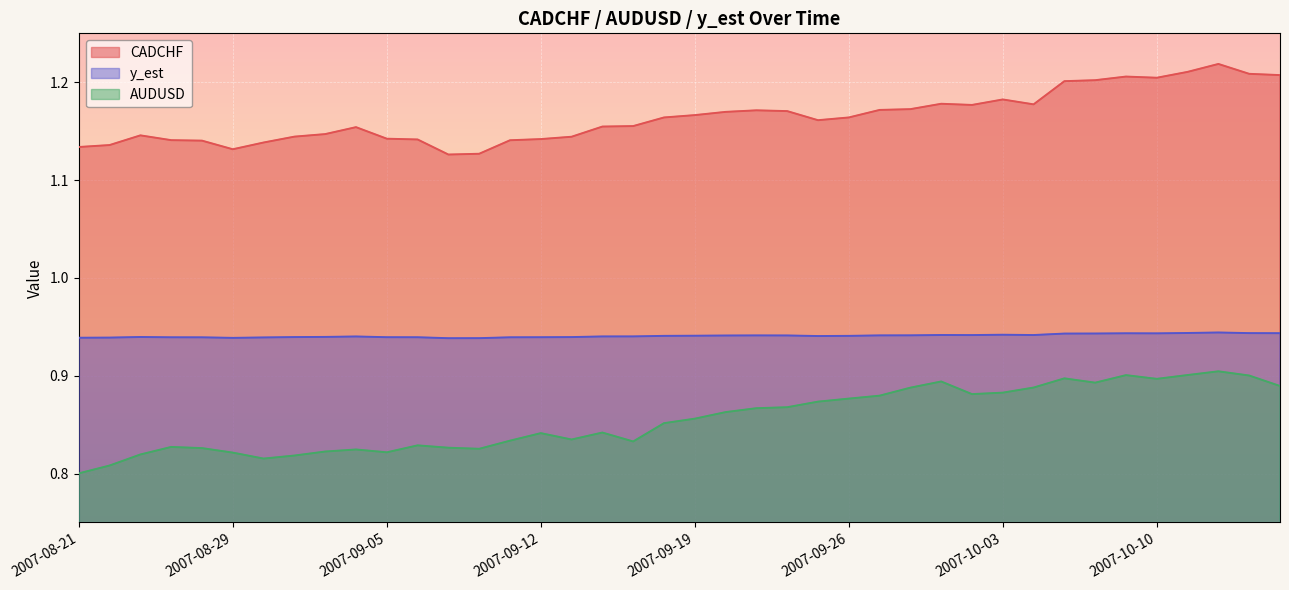

Rank the series at 2007-08-21 from highest to lowest value.

CADCHF, y_est, AUDUSD